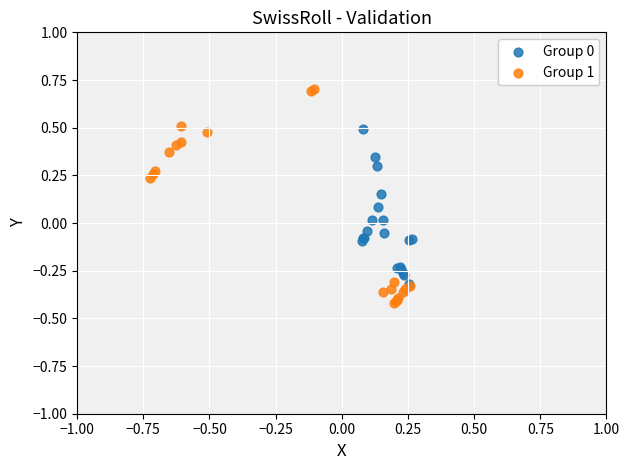

Which series has the widest spread of Y values?

Group 1